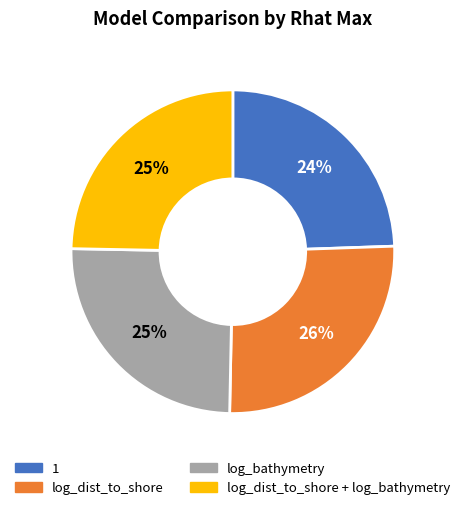

To the nearest percent, what is the combined percentage of log_dist_to_shore and 1?

50%